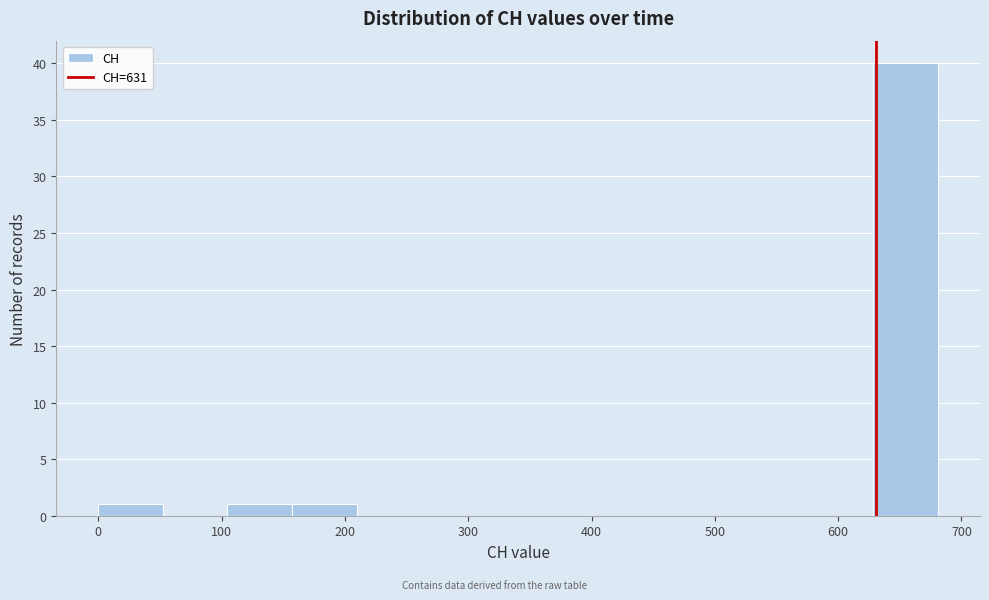

Reading left to right, list every bar in this chart as the range it spans on the x-axis followed by its height. Neither the bar edges nor the heights are printed on the chart, so give them approximately, as read against the axes.

0 to 50: 1
50 to 100: 0
100 to 160: 1
160 to 210: 1
210 to 260: 0
260 to 310: 0
310 to 370: 0
370 to 420: 0
420 to 470: 0
470 to 520: 0
520 to 580: 0
580 to 630: 0
630 to 680: 40